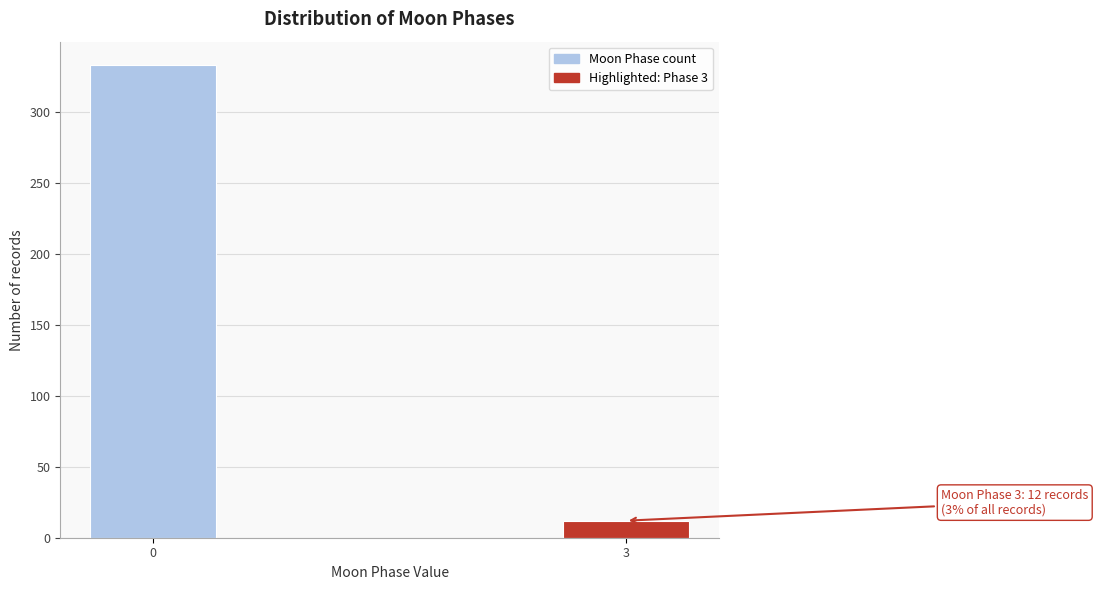

Reading left to right, extract all data points from this chart.

333	12